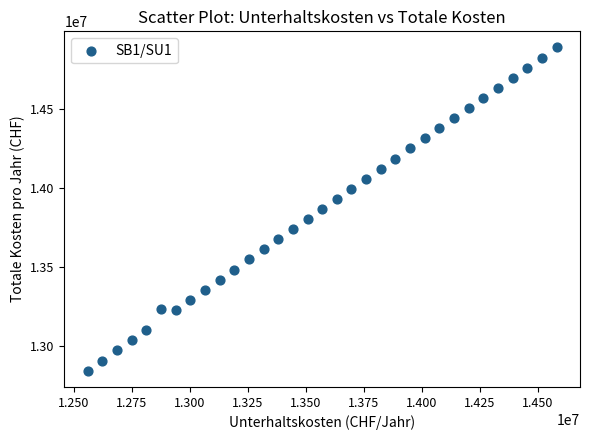

What is the range of X values (max minus min)?

2019213.6